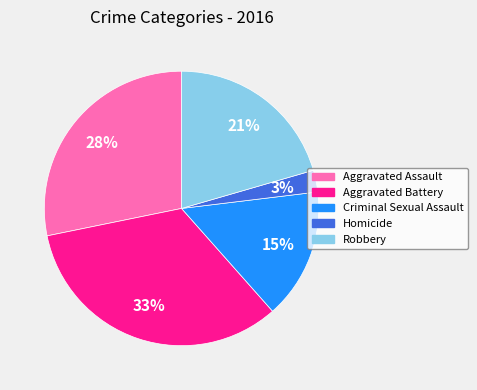

To the nearest percent, what is the difference between the Criminal Sexual Assault and Aggravated Battery slice percentages?

18%